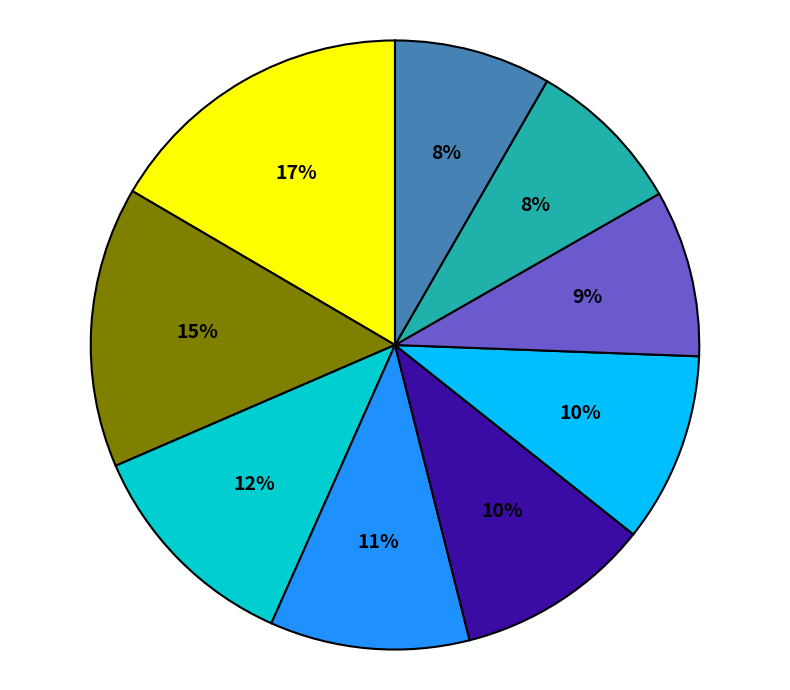

To the nearest percent, what is the average slice percentage?

11%